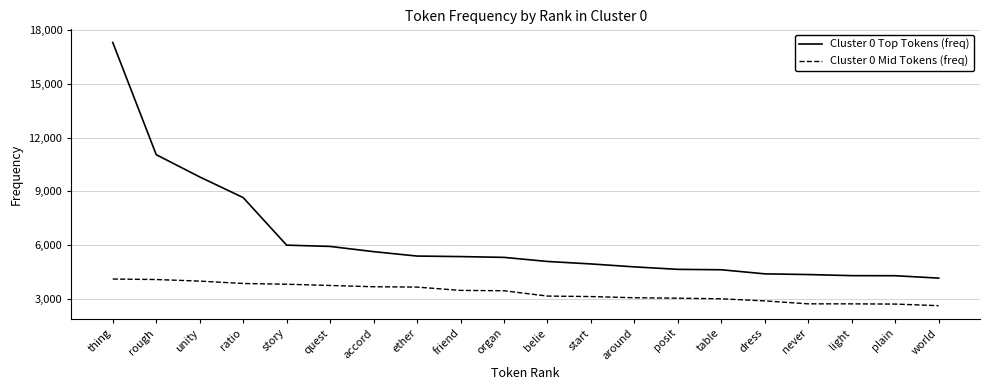

What is the sum of all Cluster 0 Top Tokens (freq) values?

126155